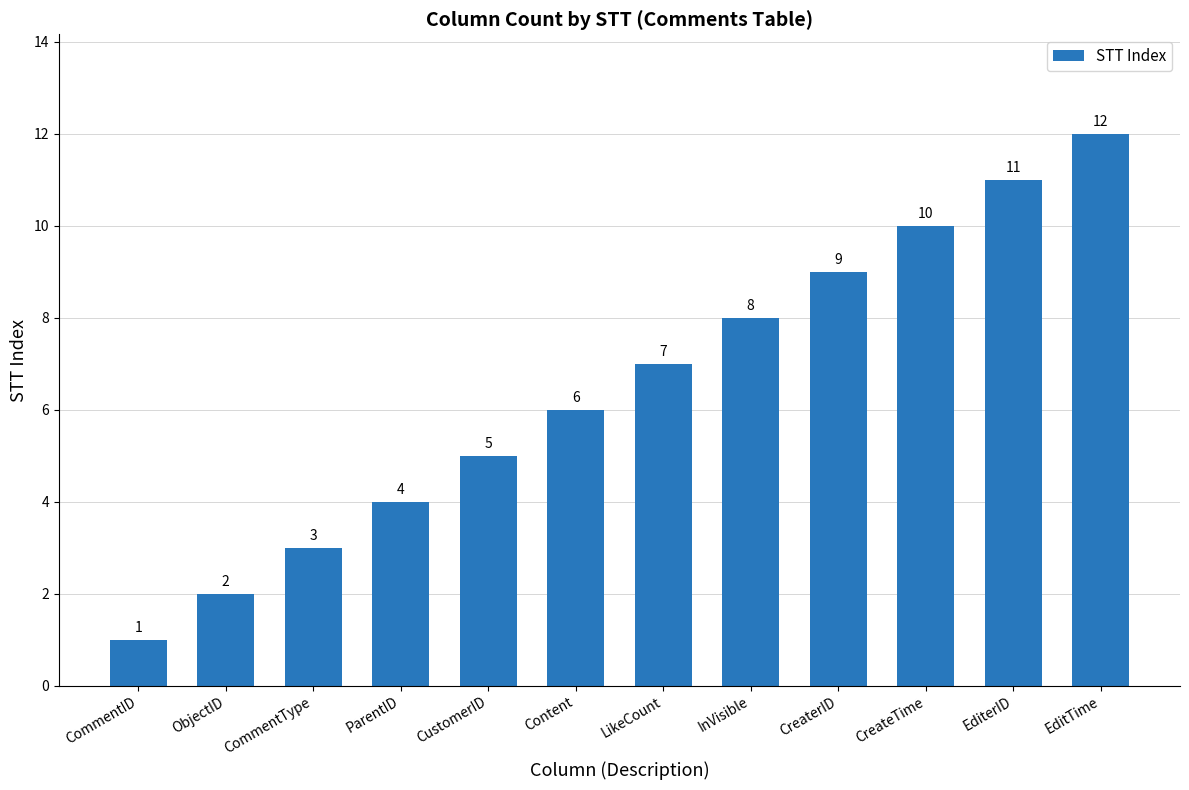

Which has a higher value, EditerID or CustomerID?

EditerID